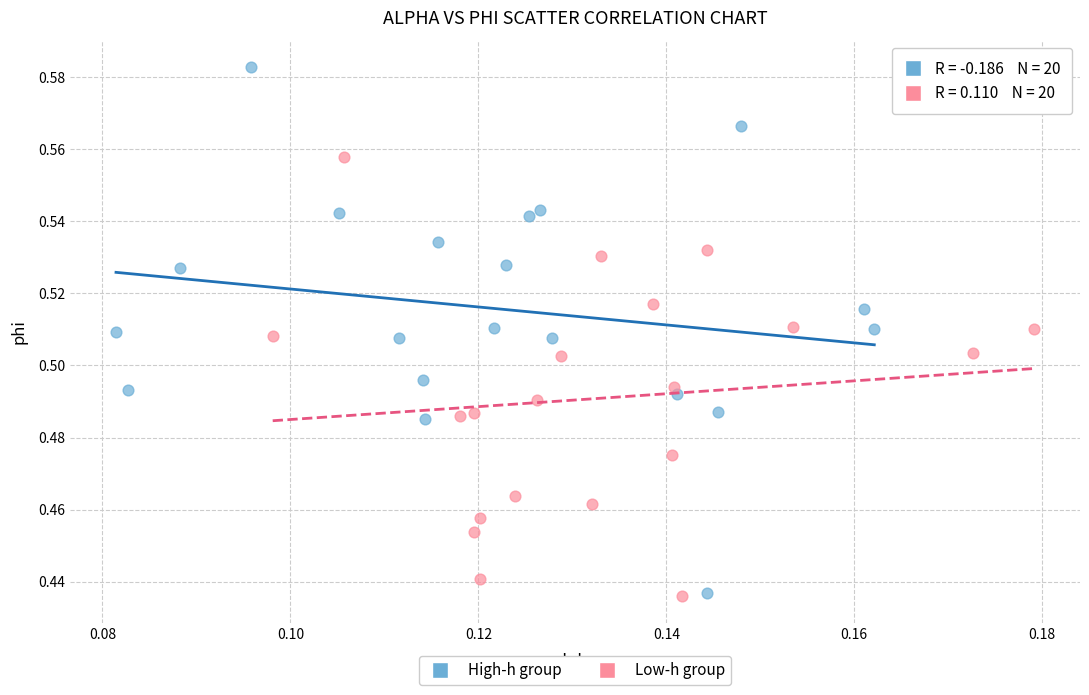

Which series has the largest Y range (max minus min)?

High-h group